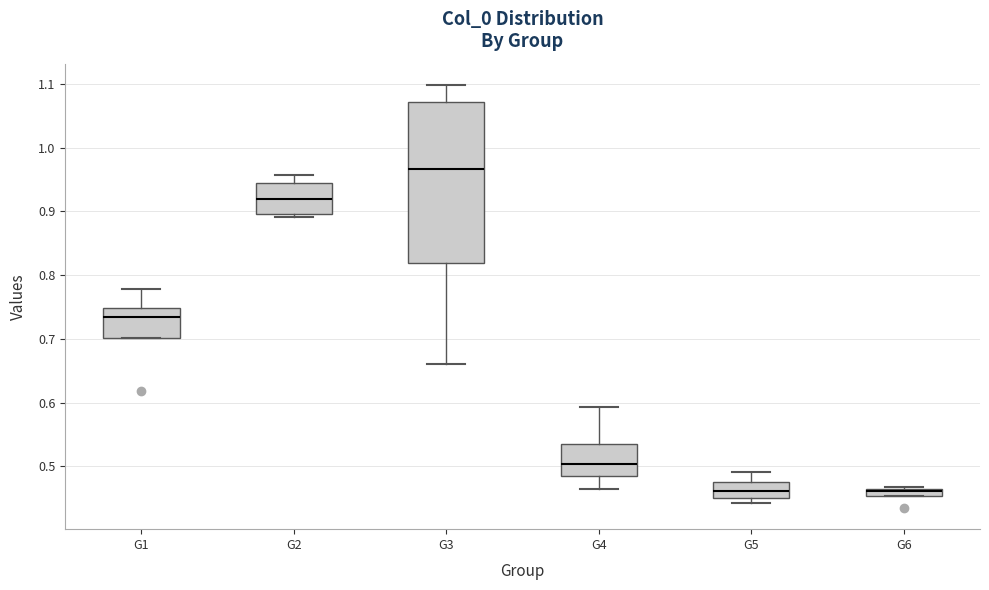

Which box is the tallest, from its lower edge to its upper edge?

G3